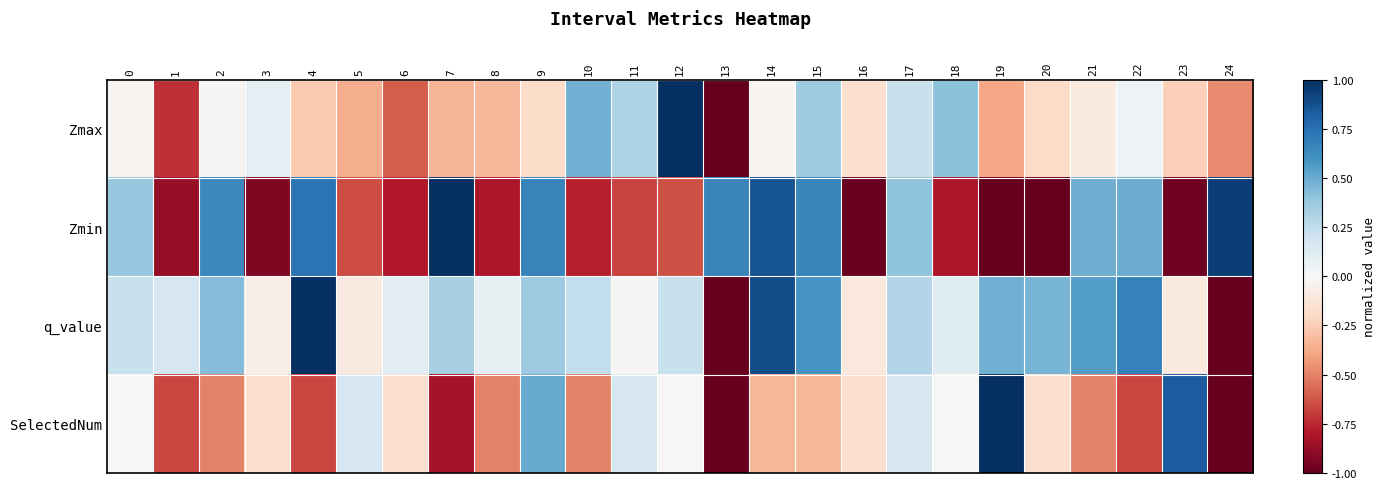

What is the spread (max minus min) of values at 10?

1.3